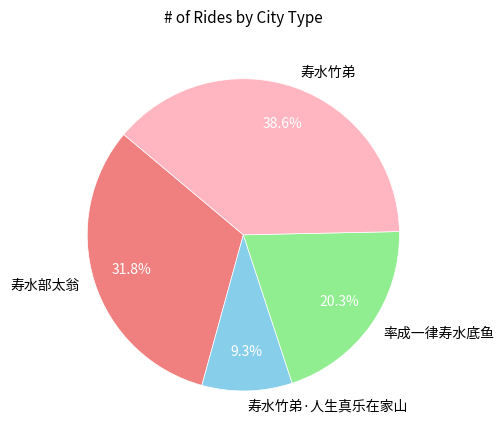

Approximately how many times larger is the value at 寿水部太翁 compared to 寿水竹弟?

0.8